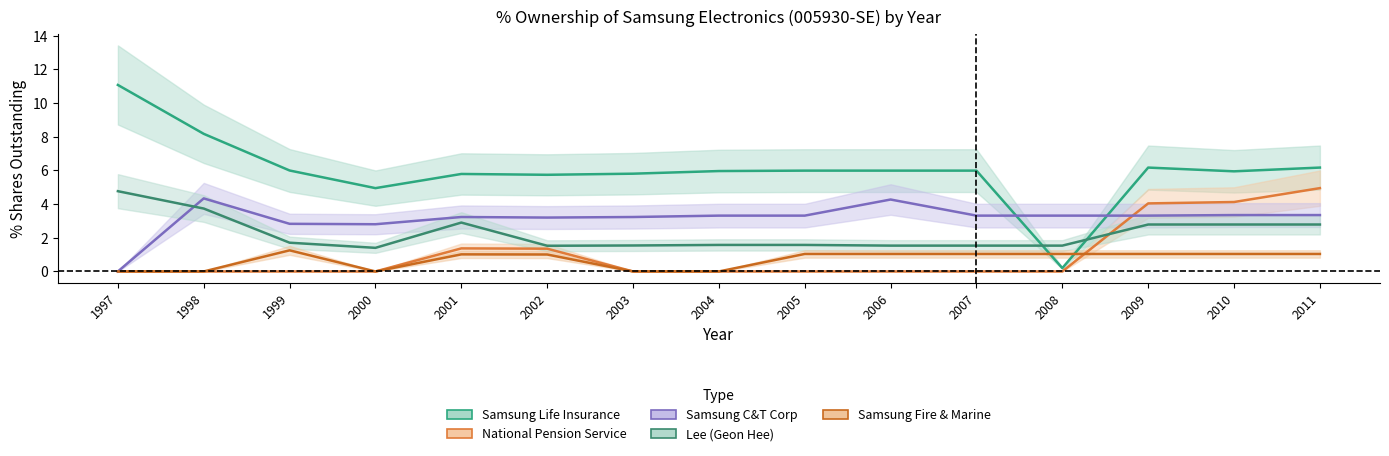

What value does the Samsung Fire & Marine series have at 2007?

1.0